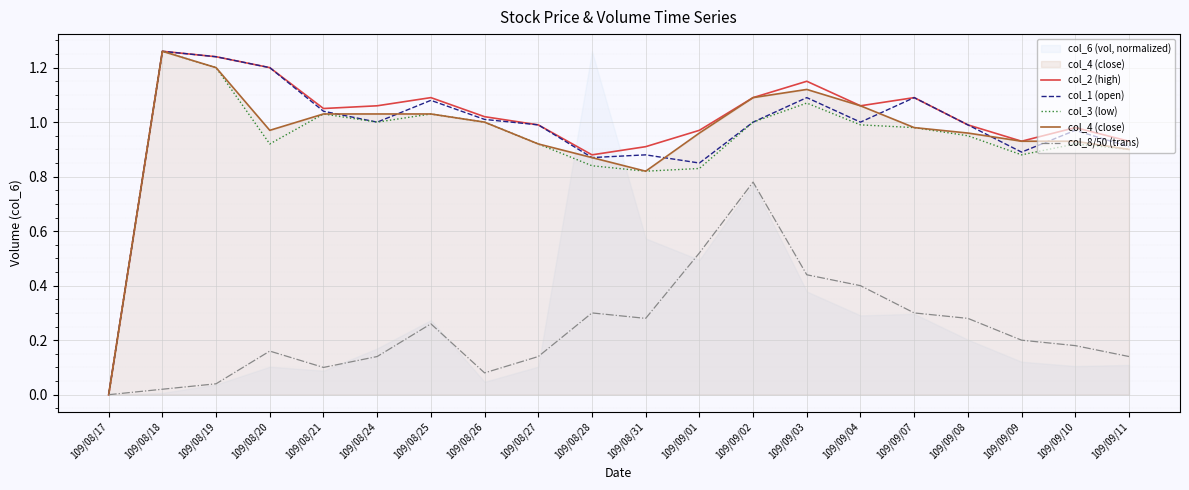

The value of col_4 (close) at 109/09/02 is 0.3. True or false?

False